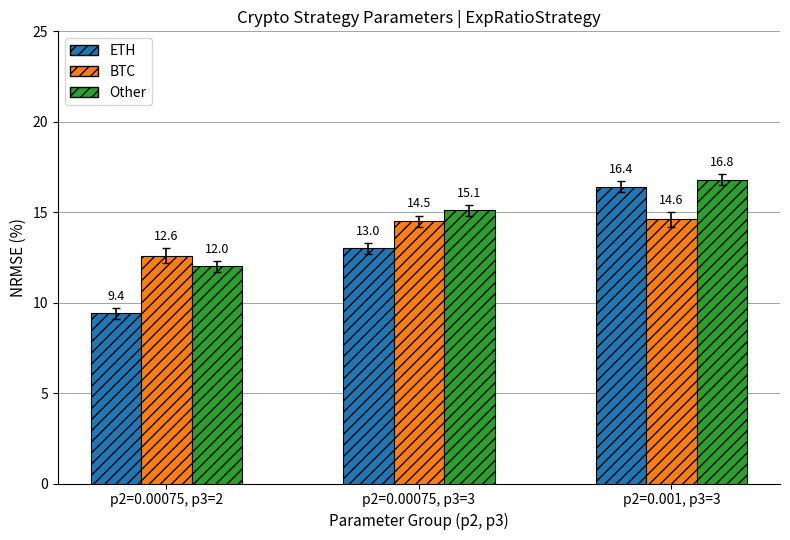

Which series has the largest range (max minus min)?

ETH